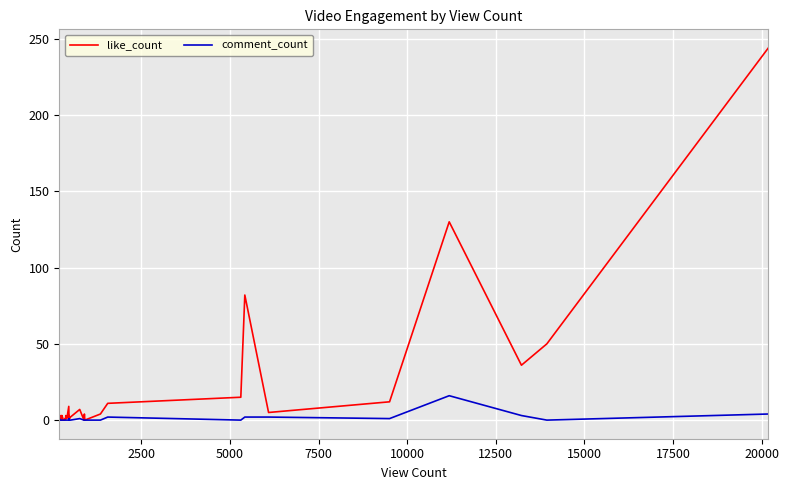

The like_count series shows 2 at 15000. True or false?

False